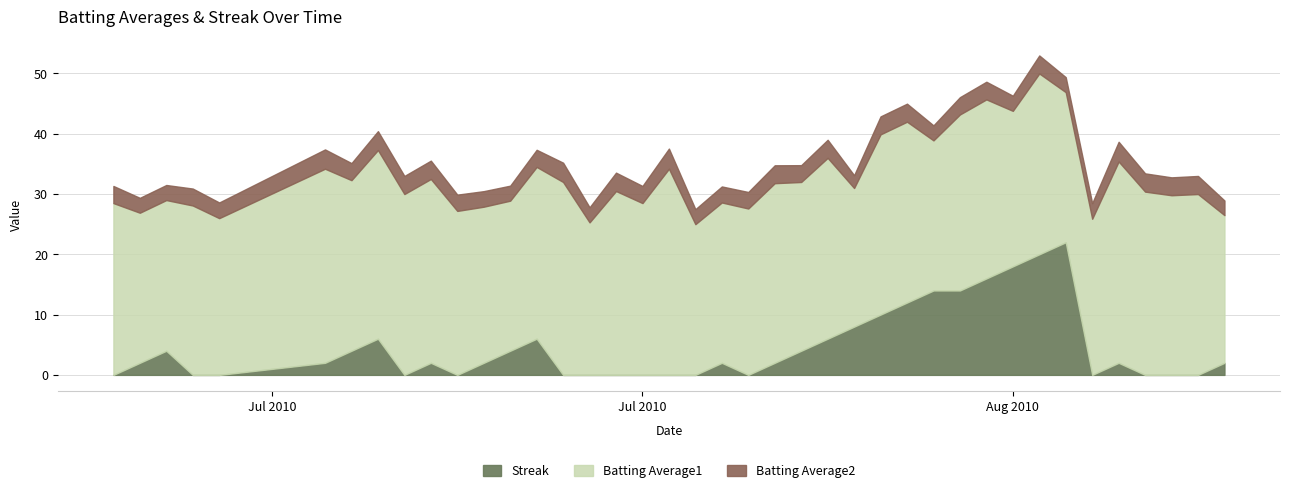

Which series has the largest range (max minus min)?

Streak